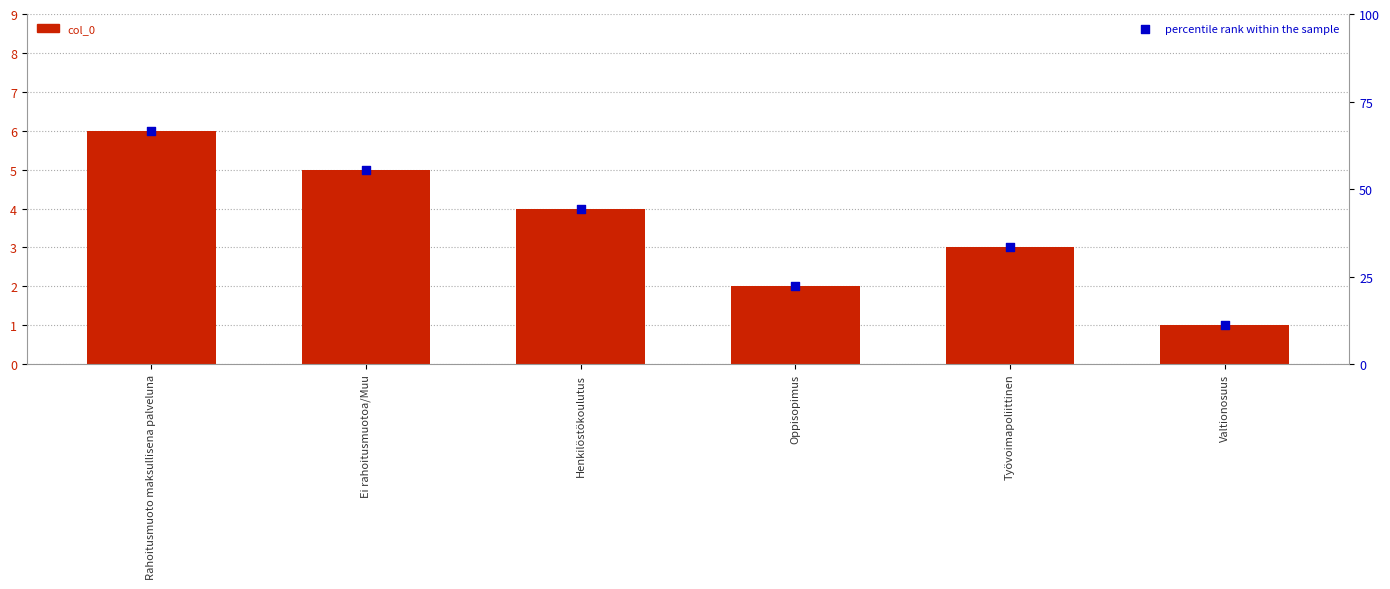

At how many categories does at least one series exceed 4?

6